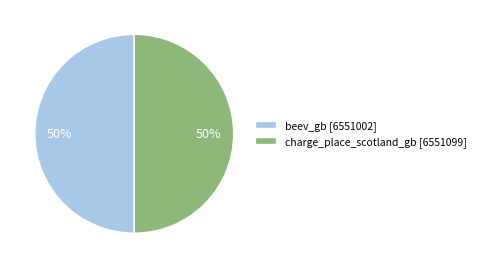

What is the ratio of the value at charge_place_scotland_gb to the value at beev_gb?

1.0